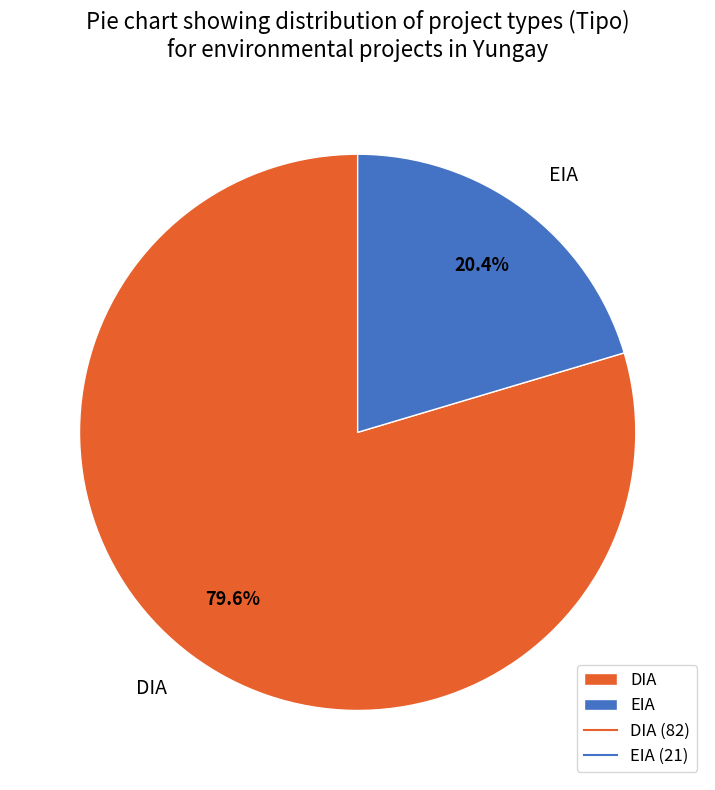

What is the total percentage of EIA and DIA?

100.0%